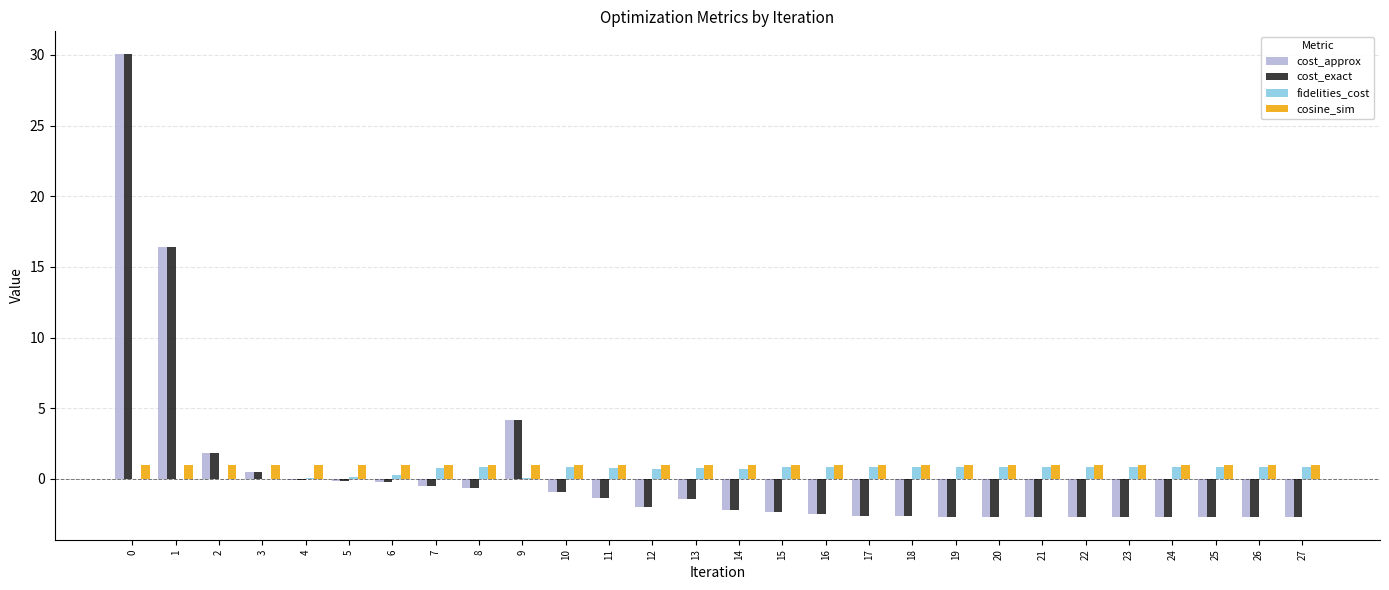

What is the maximum value shown in the chart?

30.0